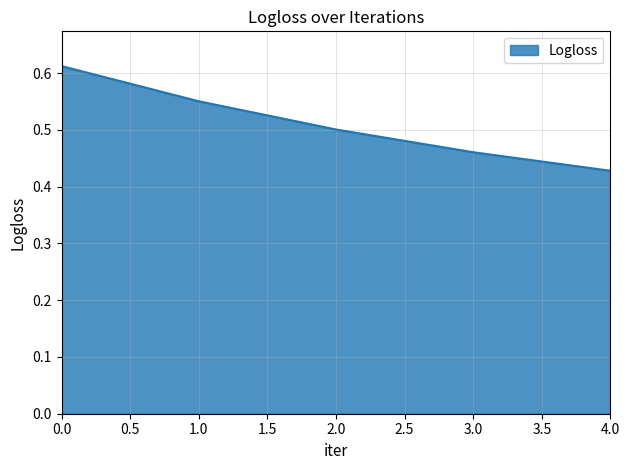

The chart shows a value of 0.6 at 4.0. True or false?

False